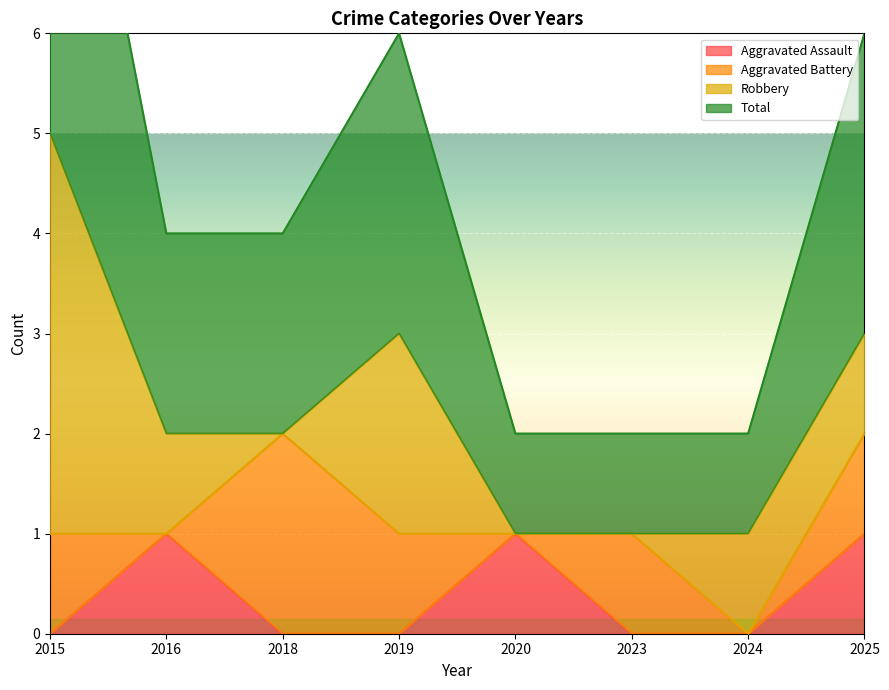

Is it true that Aggravated Assault equals 0 at 2023?

True